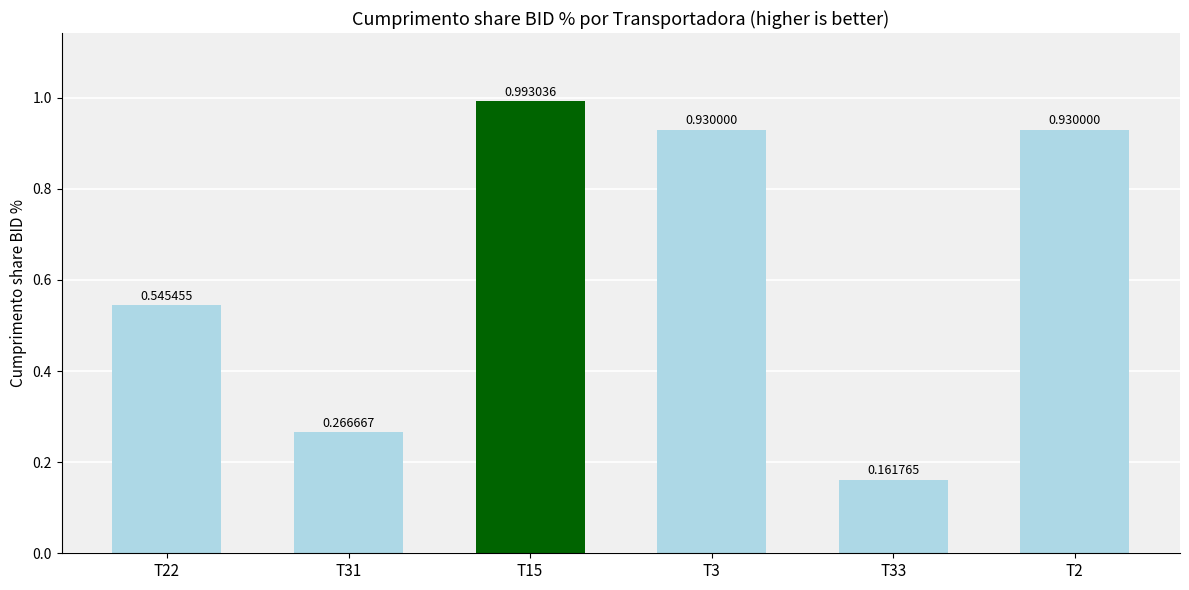

What is the change in value from T31 to T3?

+0.7